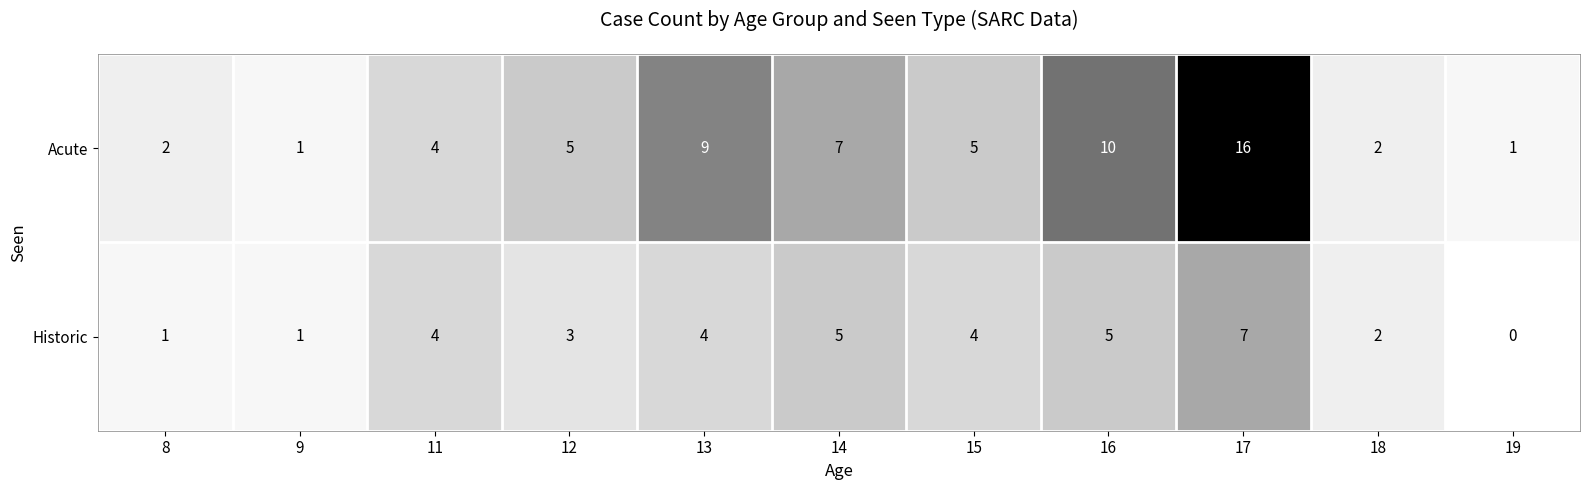

How many distinct data groups are displayed?

2